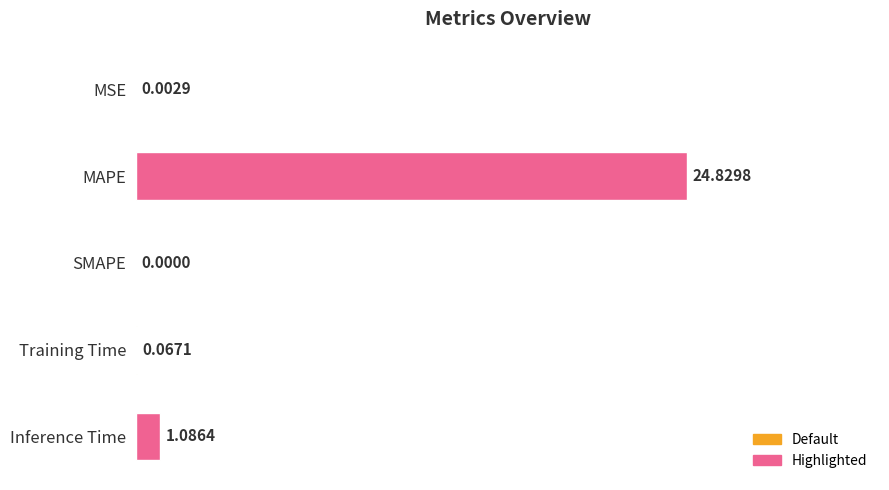

Which label corresponds to the largest value in the chart?

MAPE